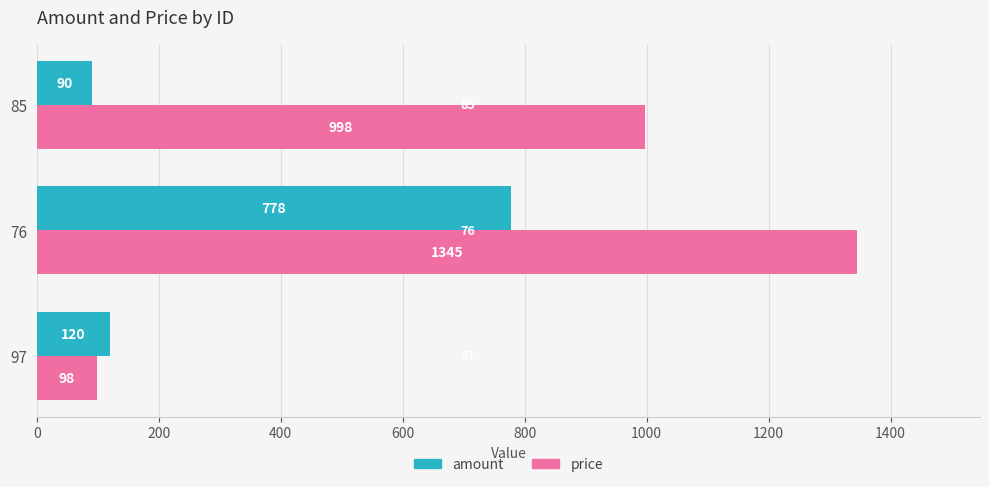

What is the difference between the maximum and second lowest values in the price series?

347